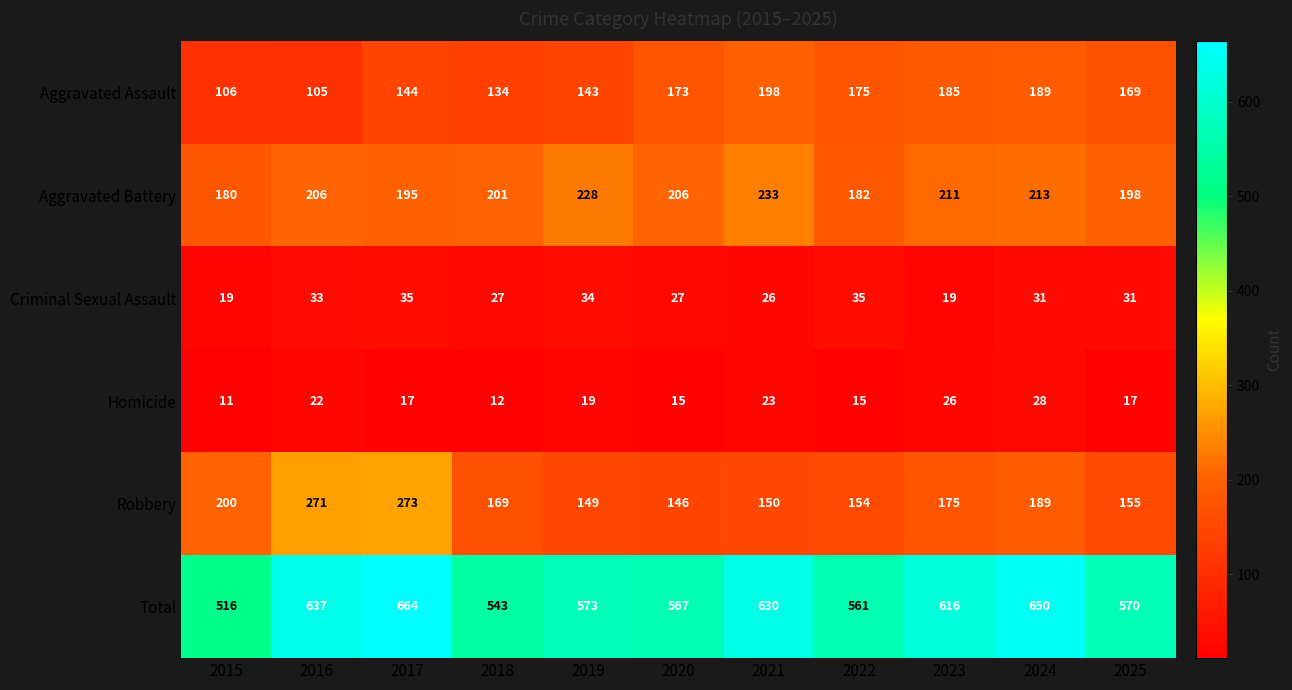

The Aggravated Assault series shows 230 at 2020. True or false?

False